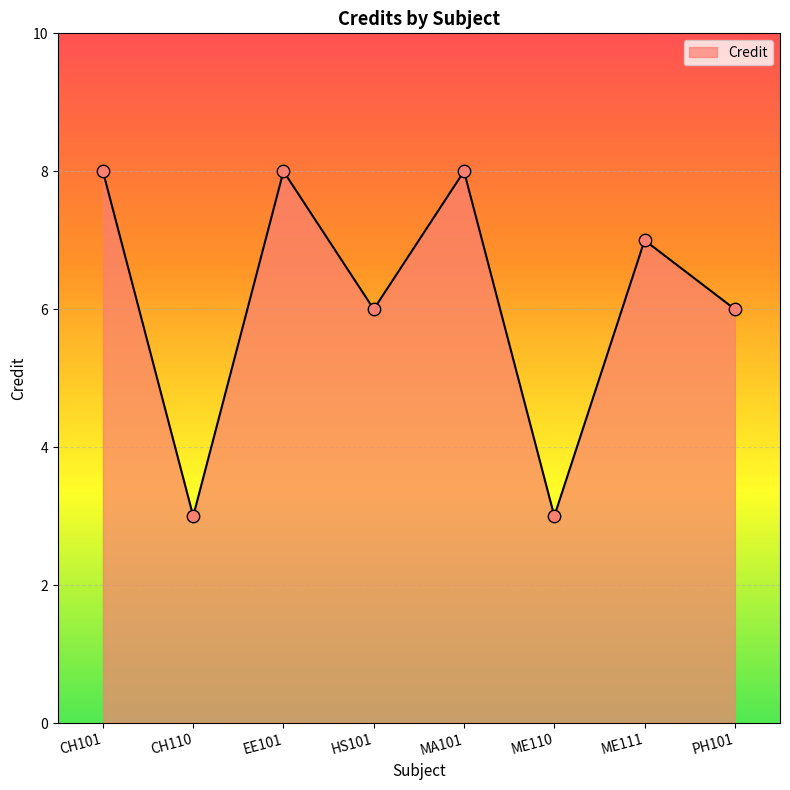

Which has a higher value, MA101 or PH101?

MA101